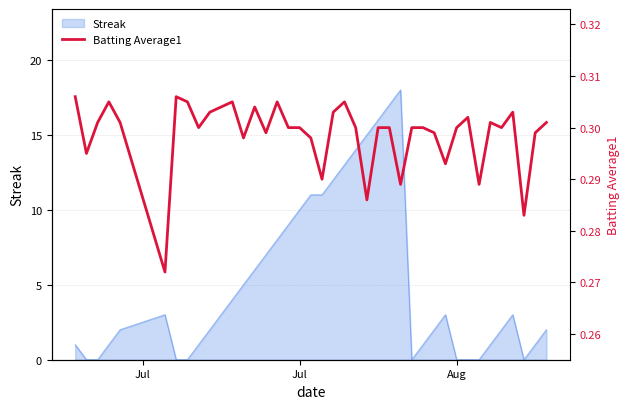

How many lines are shown in the chart?

1